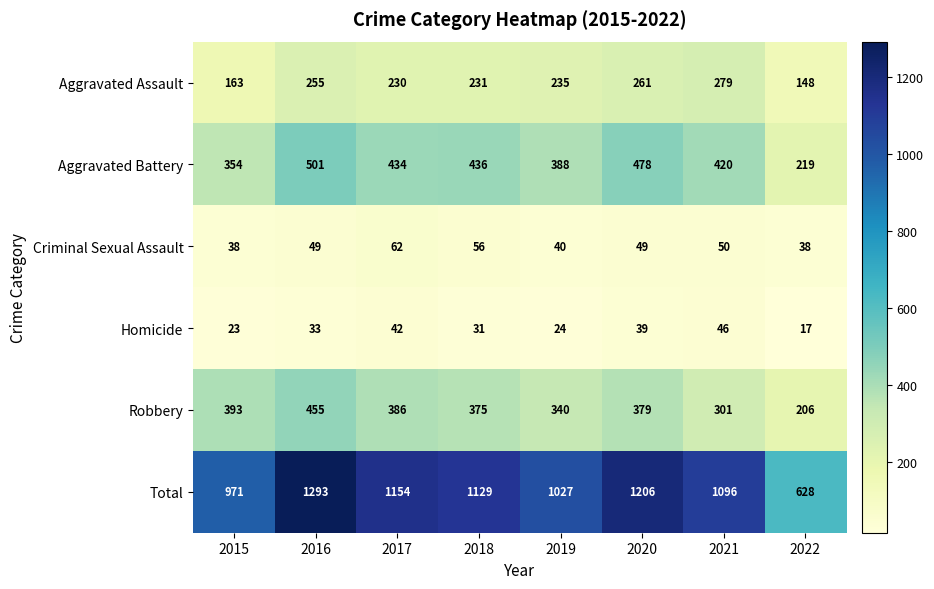

What is the difference between the second highest and minimum values in the Criminal Sexual Assault series?

18